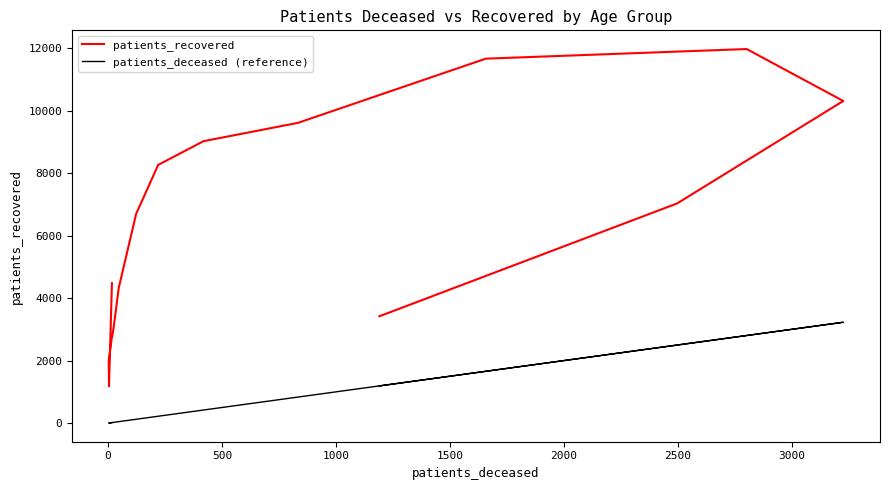

True or false: patients_recovered has a value of 955 at 15.

False